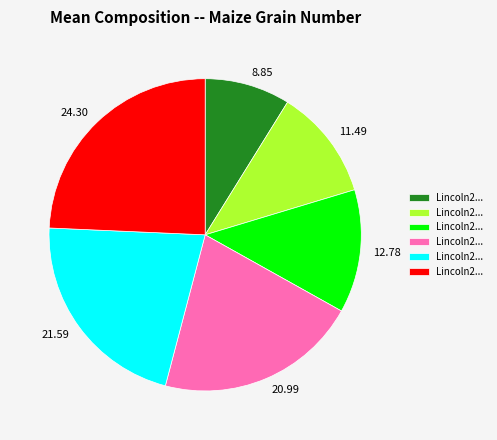

Which has a higher value, 11.49 or 12.78?

12.78